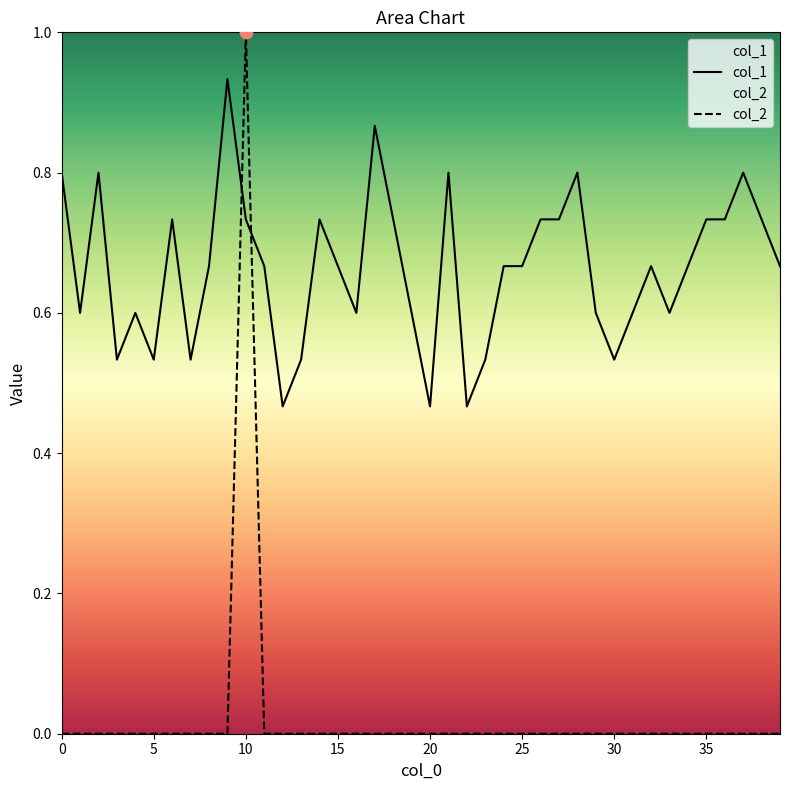

Which series contains the highest Y value?

col_2